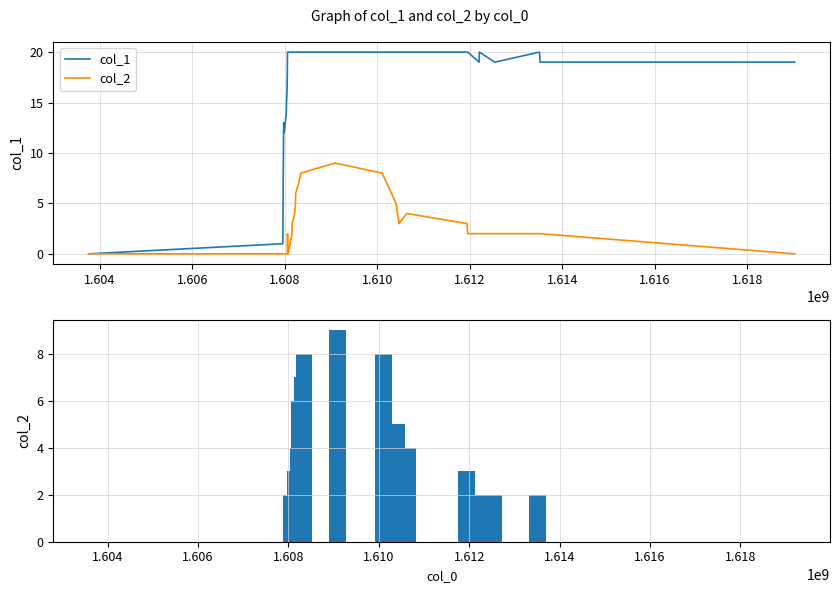

Does the chart contain stacked bars?

No